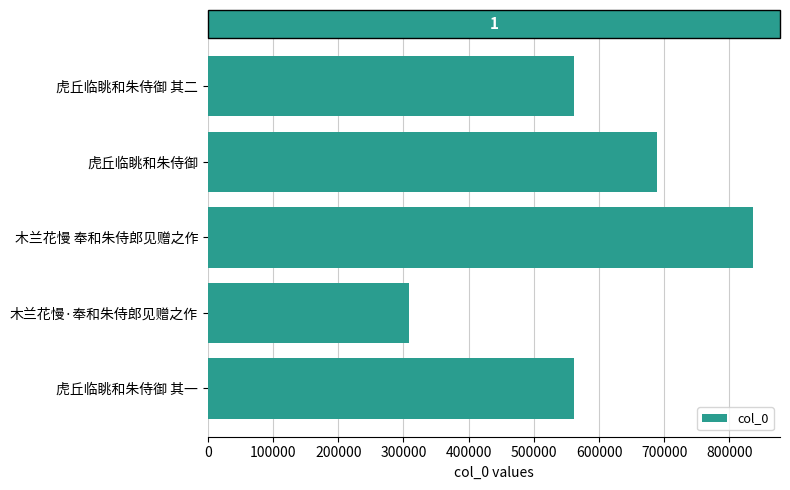

Read the value at 木兰花慢·奉和朱侍郎见赠之作, to the nearest 100.

309100